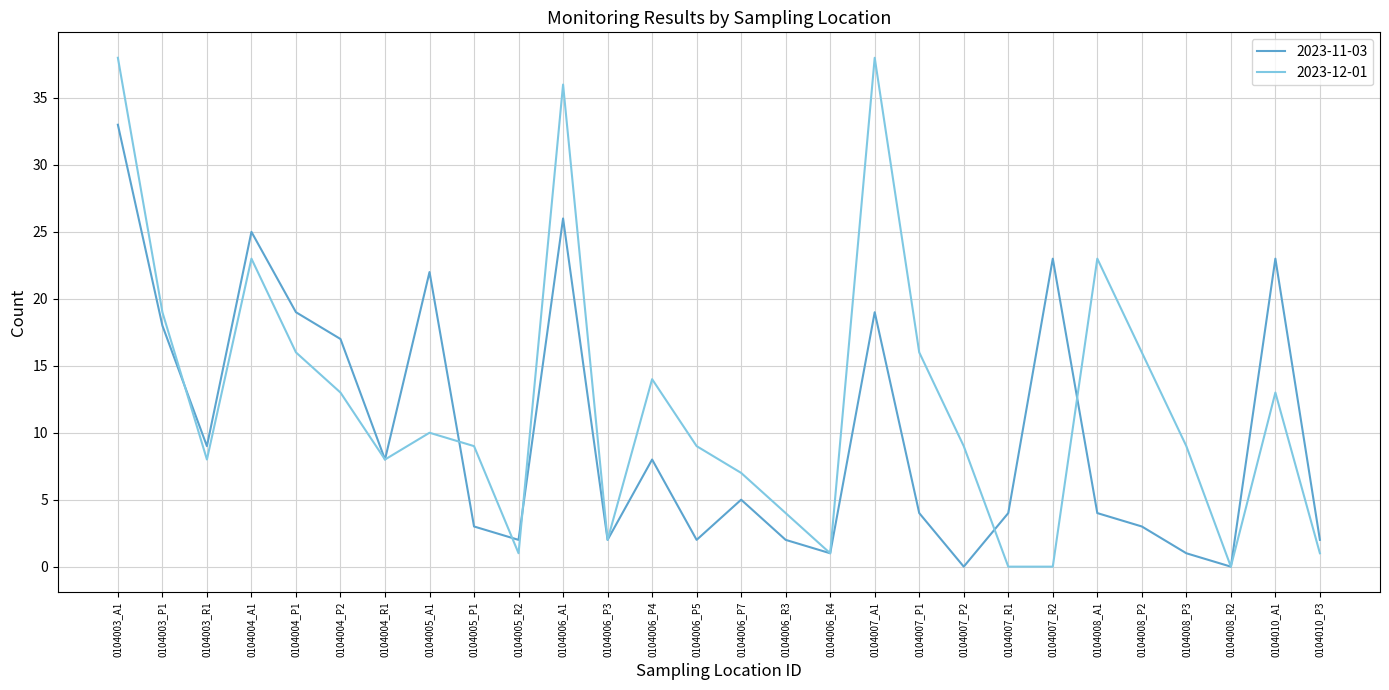

True or false: 2023-12-01 has a value of 6 at 0104006_P5.

False